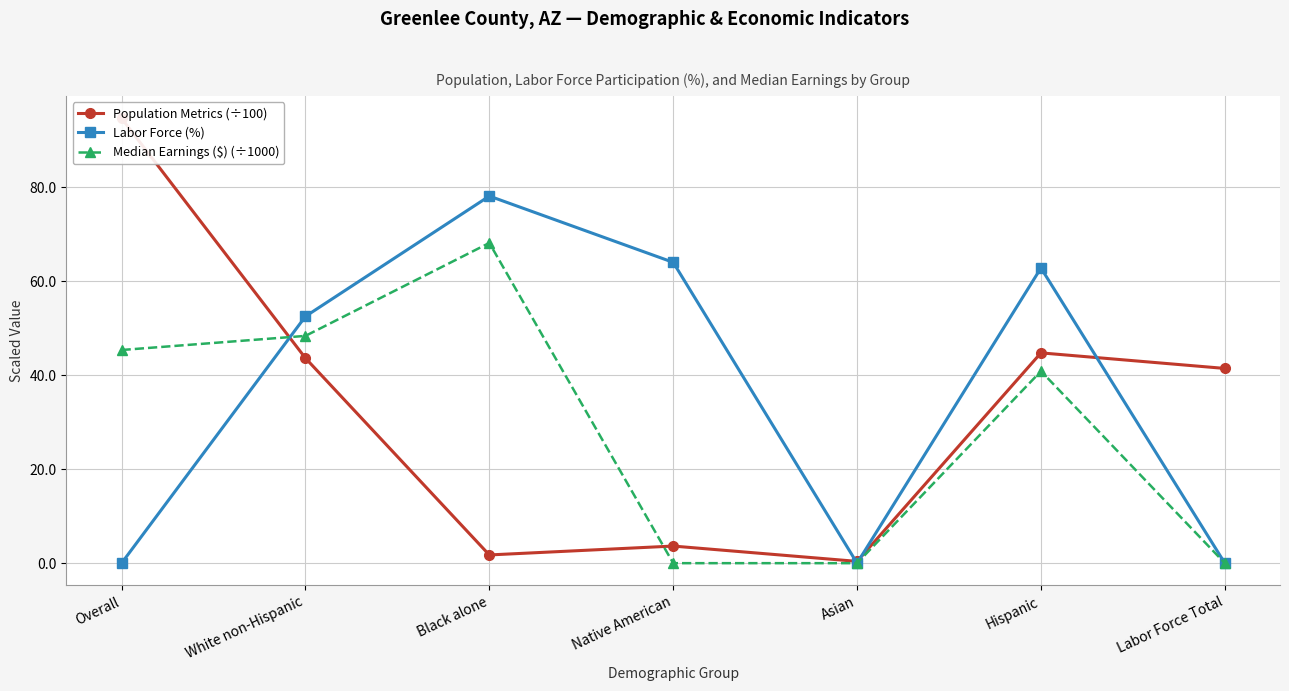

Reading left to right, transcribe all the data shown in this chart.

Population Metrics (÷100): Overall=94.7	White non-Hispanic=43.6	Black alone=1.8	Native American=3.6	Asian=0.4	Hispanic=44.7	Labor Force Total=41.4
Labor Force (%): Overall=0.0	White non-Hispanic=52.5	Black alone=78.1	Native American=64.0	Asian=0.0	Hispanic=62.8	Labor Force Total=0.0
Median Earnings ($) (÷1000): Overall=45.4	White non-Hispanic=48.4	Black alone=68.1	Native American=0.0	Asian=0.0	Hispanic=40.9	Labor Force Total=0.0